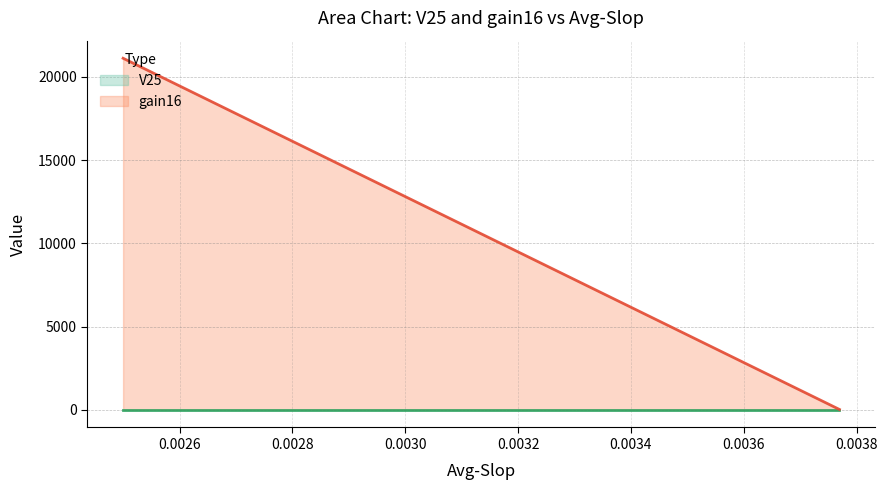

What is the maximum value shown in the chart?

21120.0